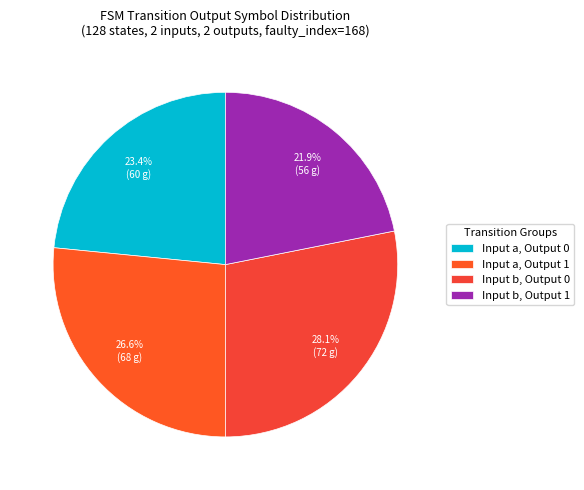

How many slices are in this pie chart?

4